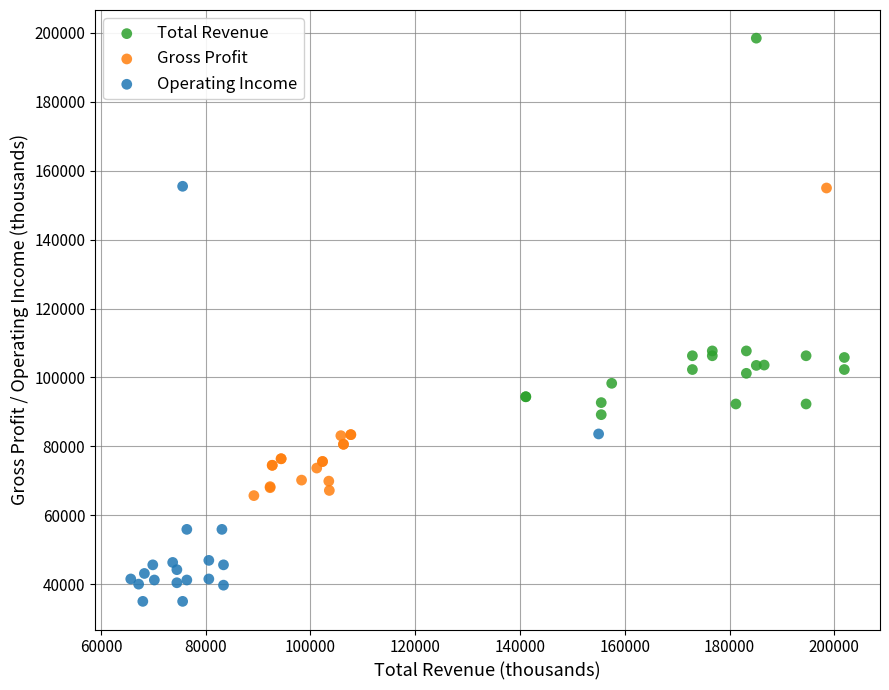

Which series contains the highest Y value?

Total Revenue